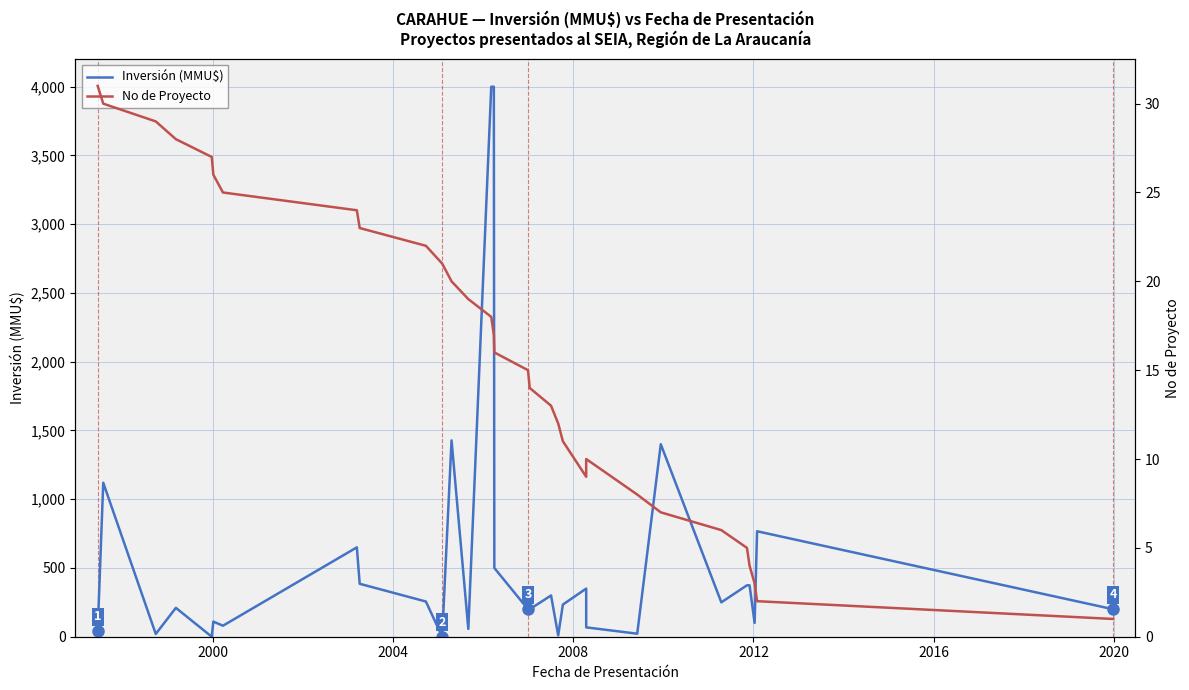

List the series in order of their peak value, highest first.

Inversión (MMU$), No de Proyecto